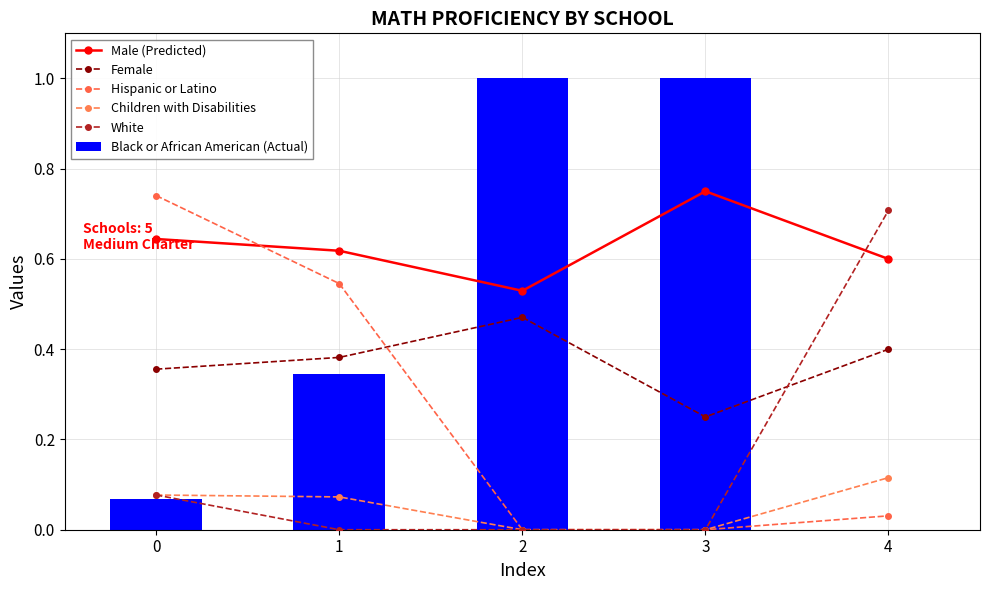

Reading right to left, transcribe all the data shown in this chart.

Male (Predicted): 0.6	0.8	0.5	0.6	0.6
Female: 0.4	0.2	0.5	0.4	0.4
Hispanic or Latino: 0.0	0.0	0.0	0.5	0.7
Children with Disabilities: 0.1	0.0	0.0	0.1	0.1
White: 0.7	0.0	0.0	0.0	0.1